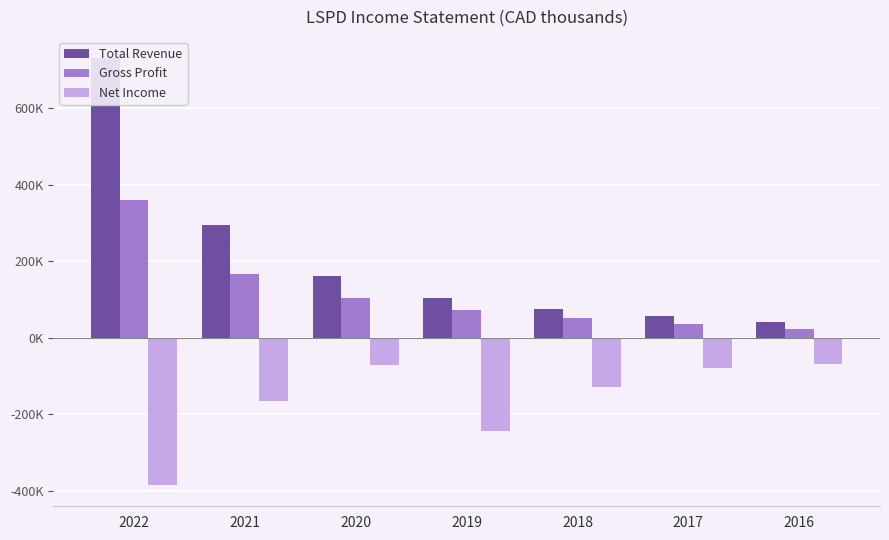

Which series has the widest spread of values?

Total Revenue